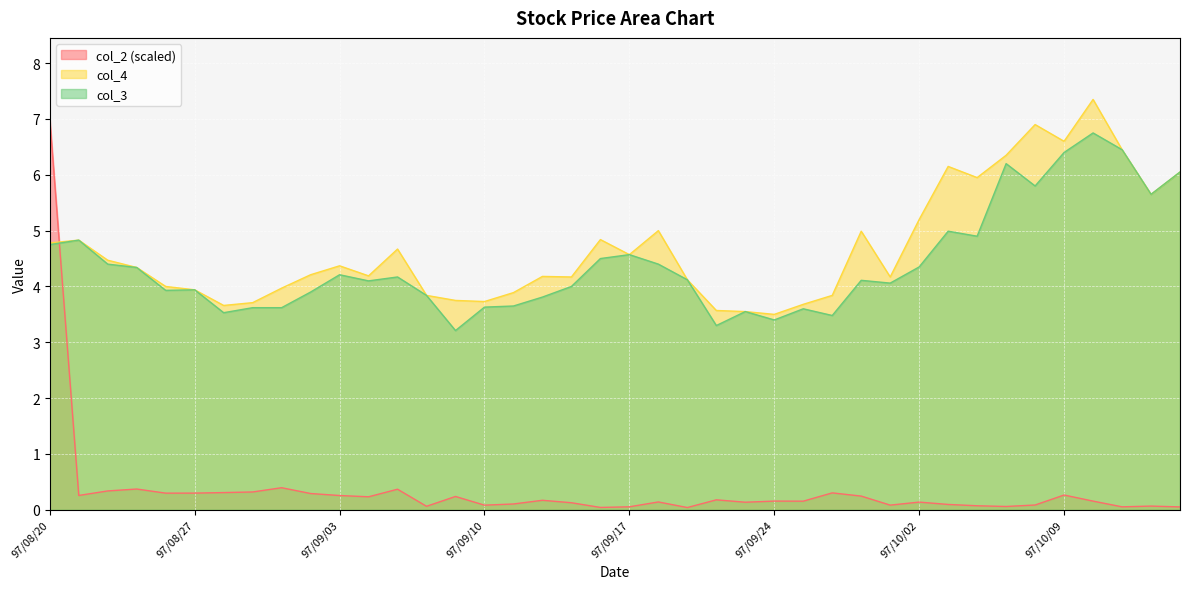

How many data points in col_3 are less than 4?

16